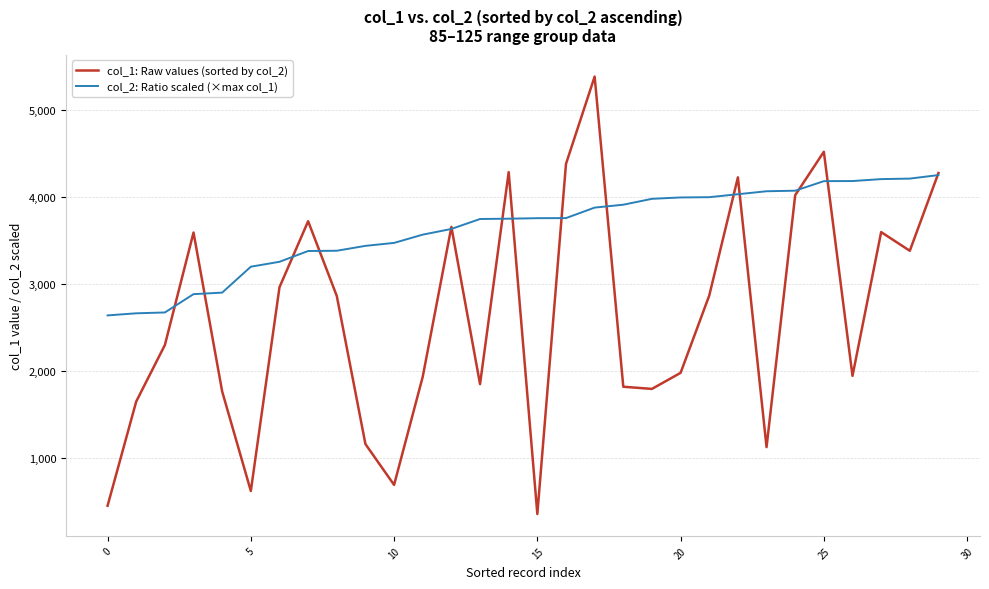

Rank the series by their maximum value, from highest to lowest.

col_1: Raw values (sorted by col_2), col_2: Ratio scaled (×max col_1)